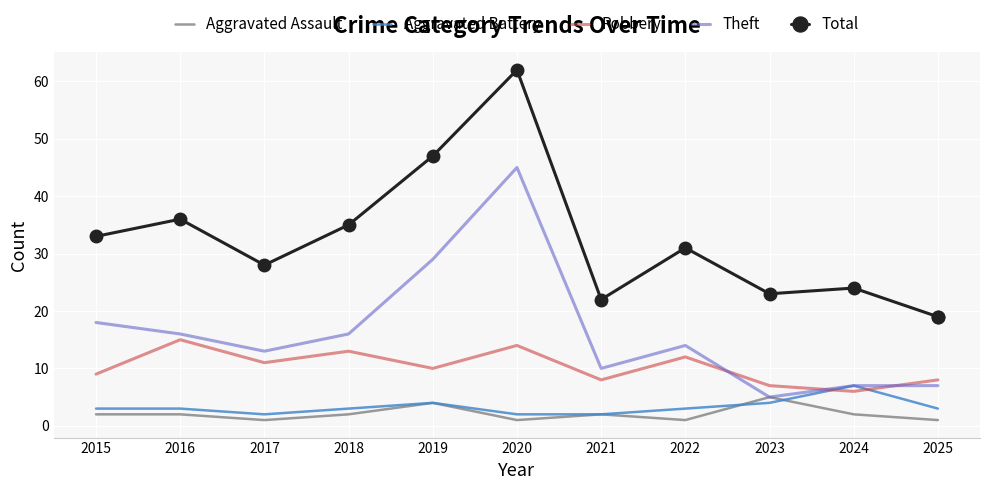

At which category is the sum across all series the highest?

2020